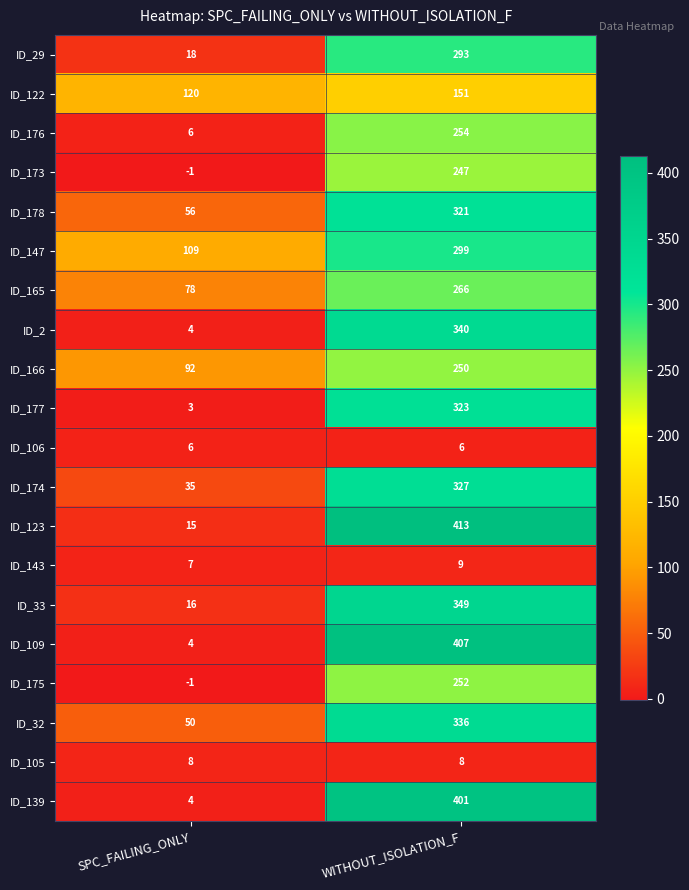

The ID_143 series shows 4 at WITHOUT_ISOLATION_F. True or false?

False